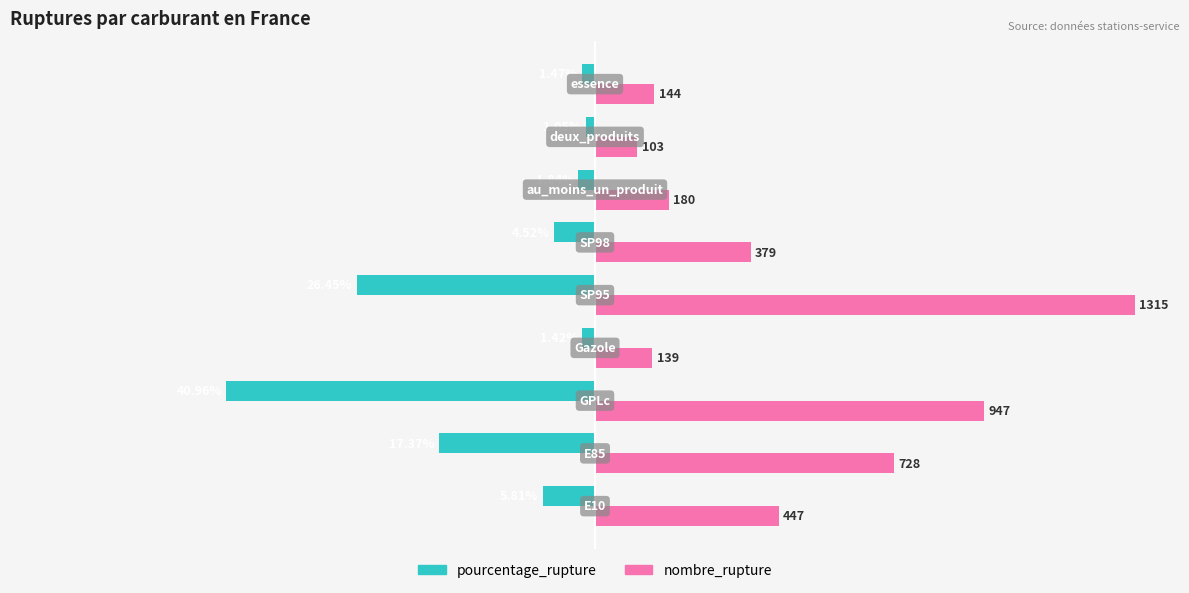

What are all the series names shown in the legend?

pourcentage_rupture, nombre_rupture